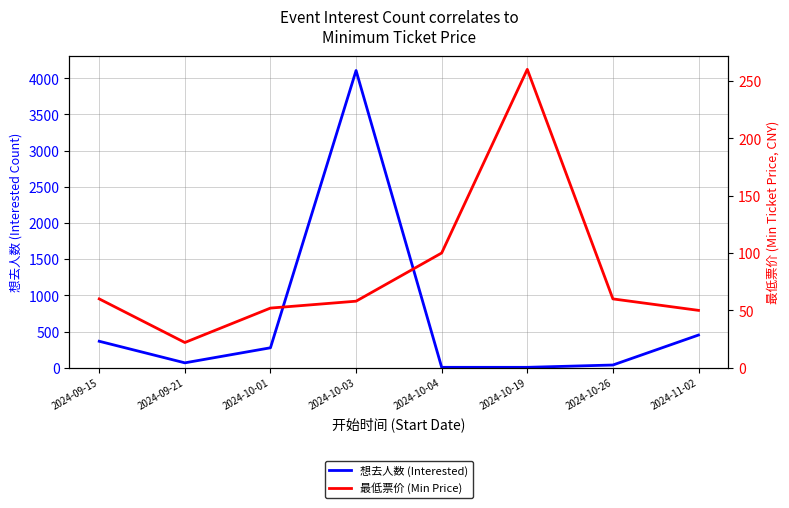

At which label does 想去人数 (Interested) first exceed 276?

2024-09-15